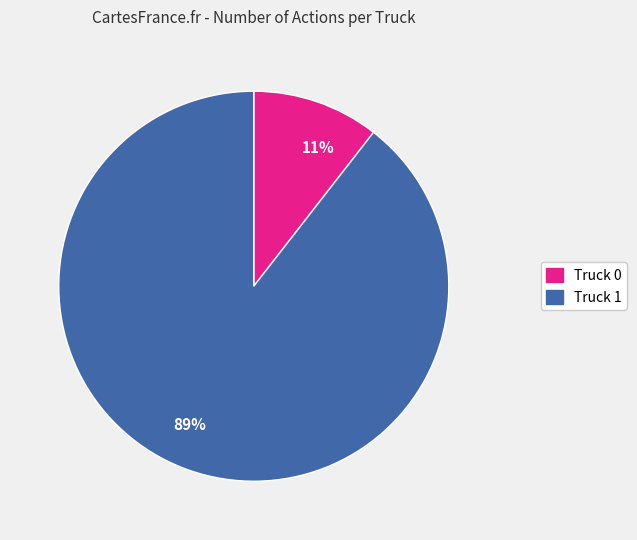

Is the sum of 11% and 89% greater than half?

Yes